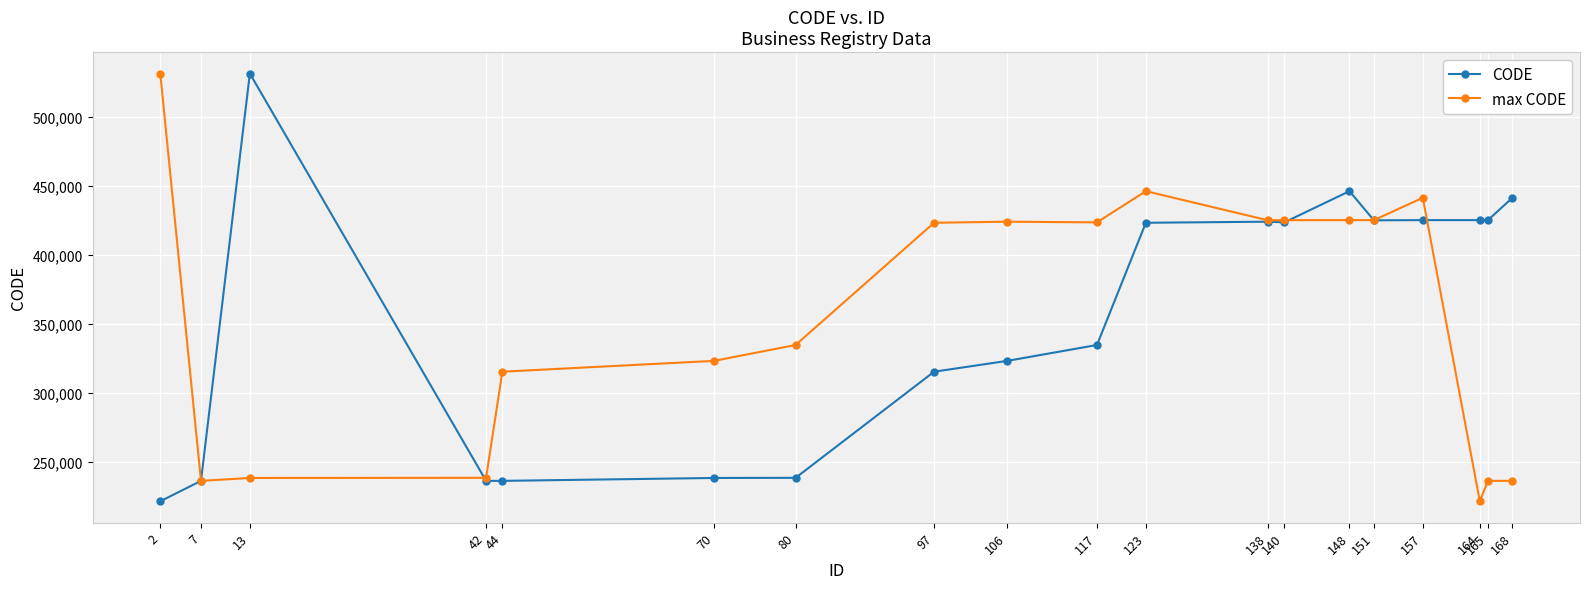

Where does the max CODE series first go above 423210?

2